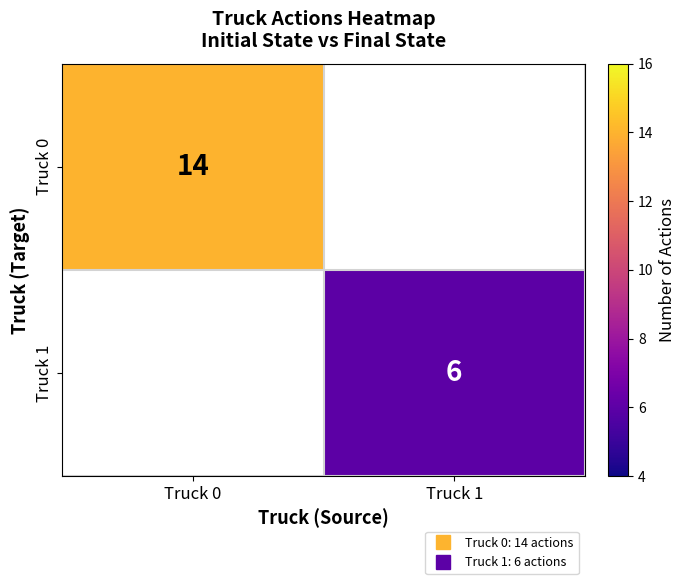

Is it true that Truck 0 equals 14.0 at Truck 0?

True